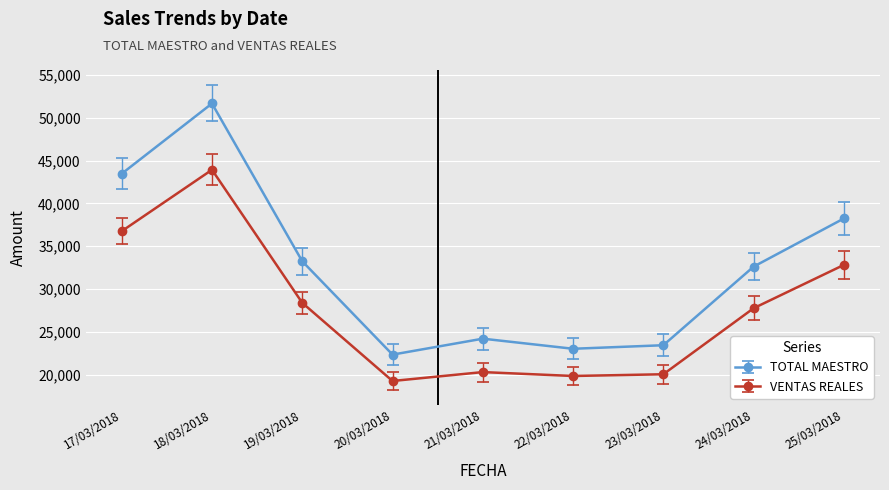

What is the label of the 3rd point from the right?

23/03/2018